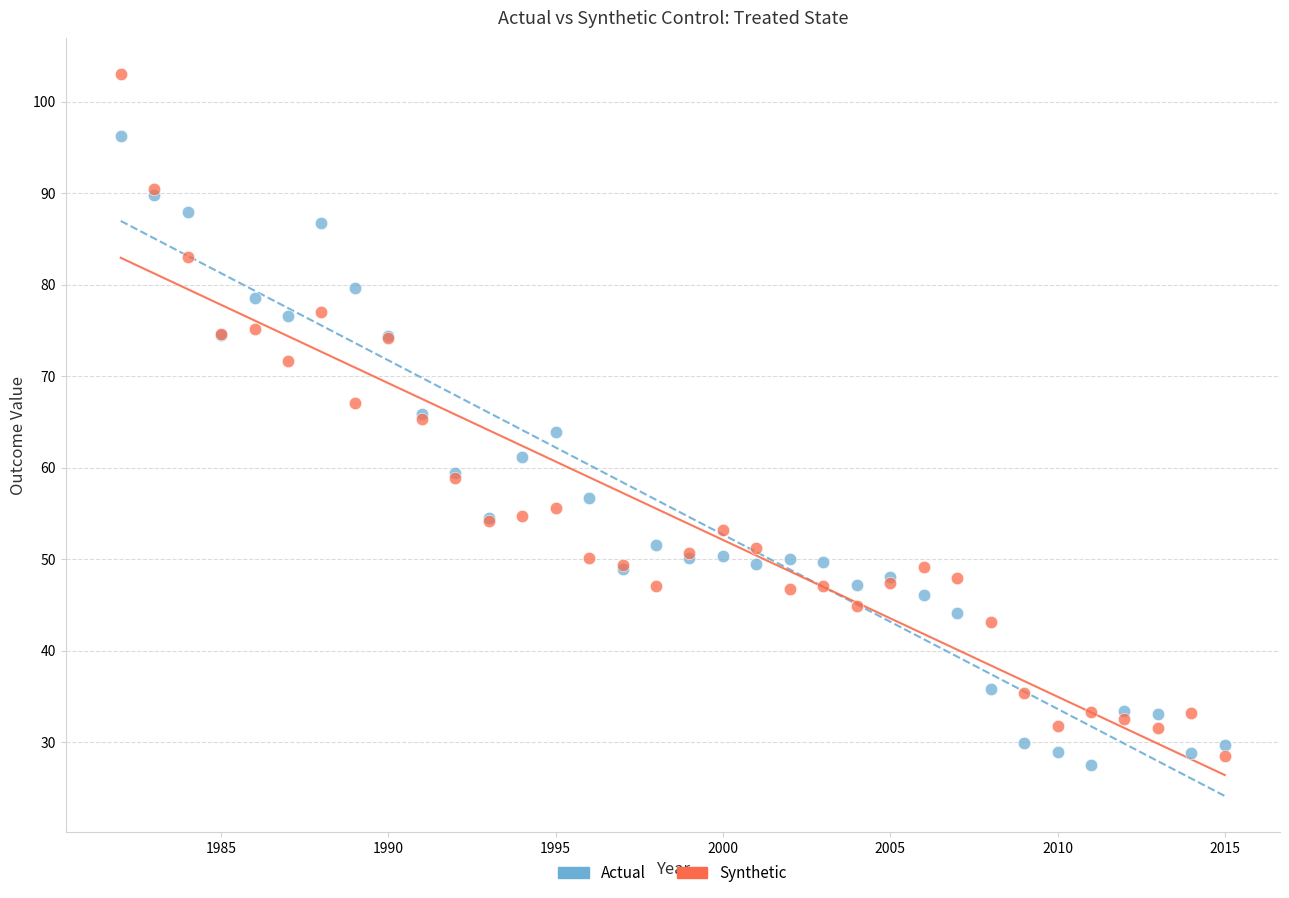

Which series contains the lowest Y value?

Actual